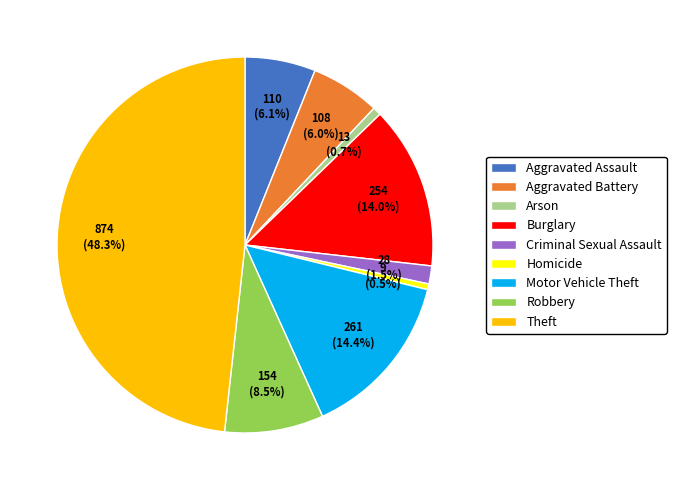

Is there any slice that represents more than half of the pie?

No